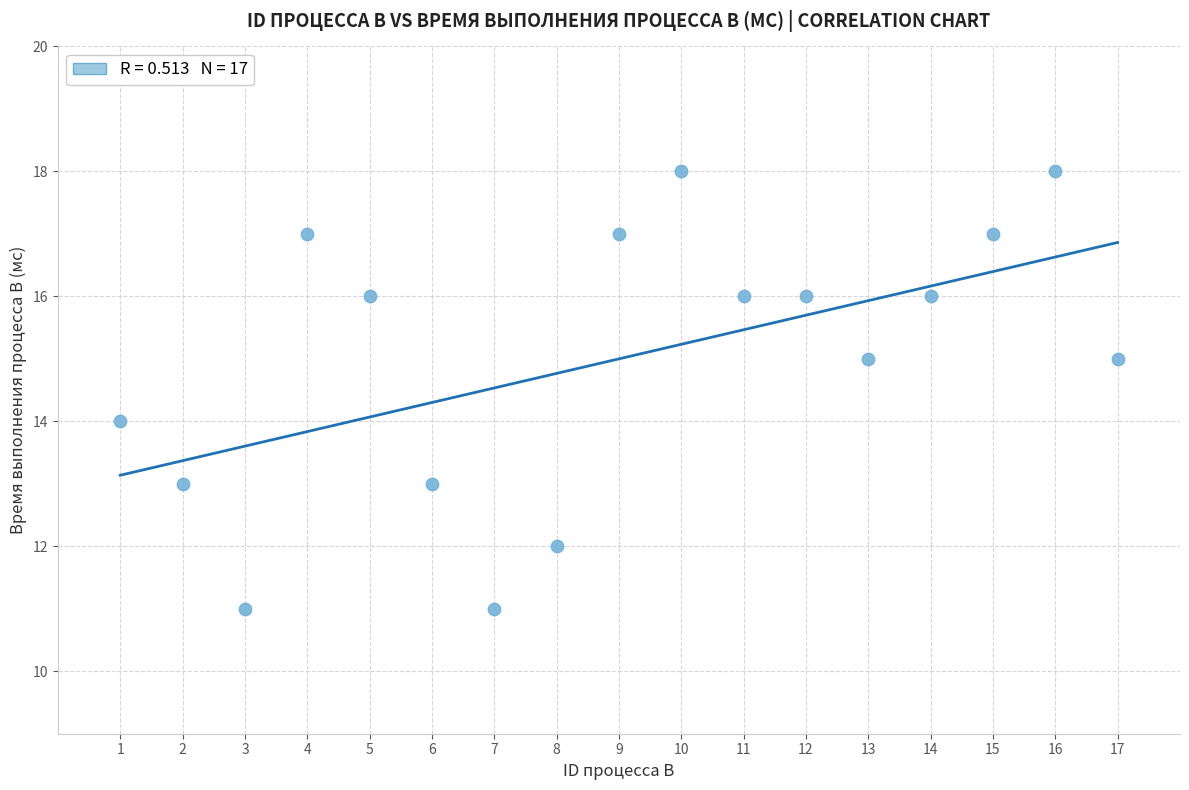

What is the range of Y values (max minus min)?

7